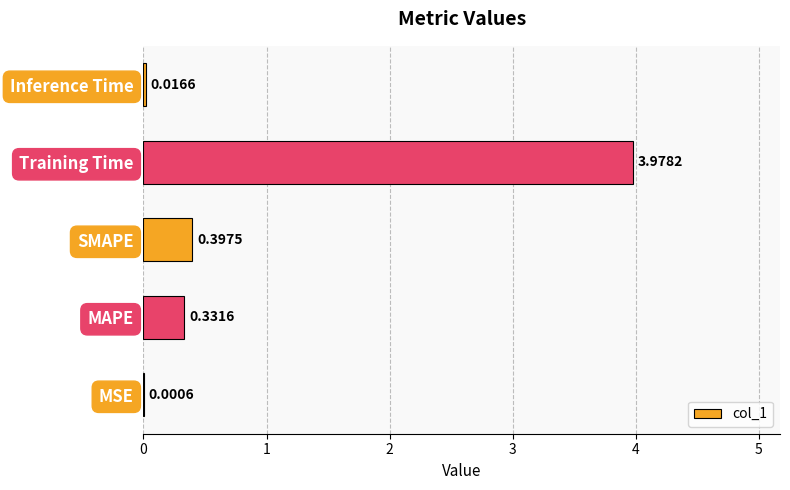

Which category has the highest value across all series?

Training Time